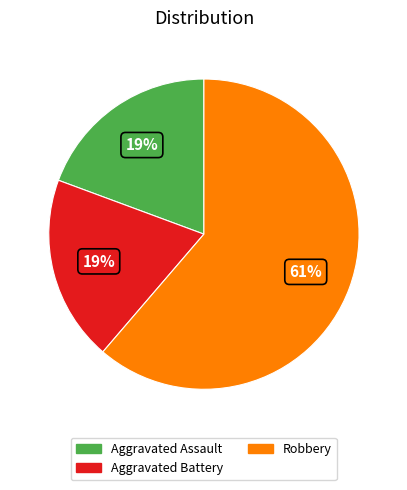

Is there any slice that represents more than half of the pie?

Yes